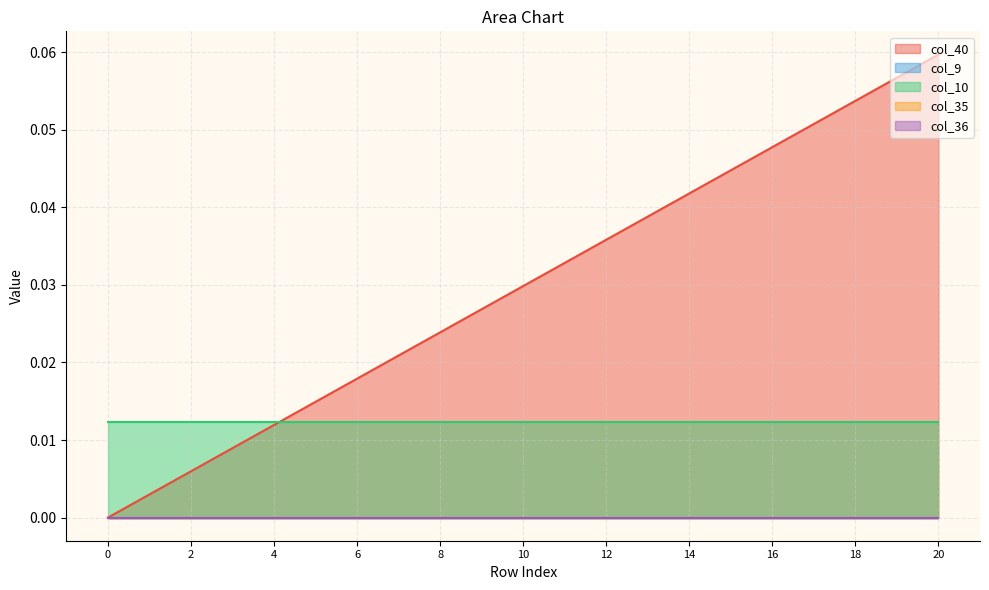

The col_10 series shows 0.0 at 0. True or false?

False